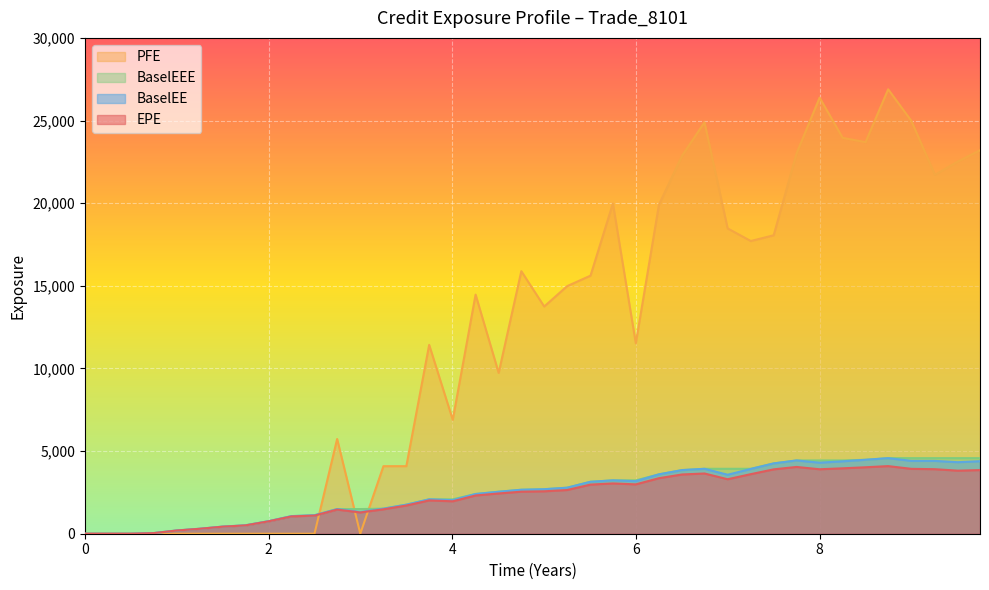

How many lines are shown in the chart?

4